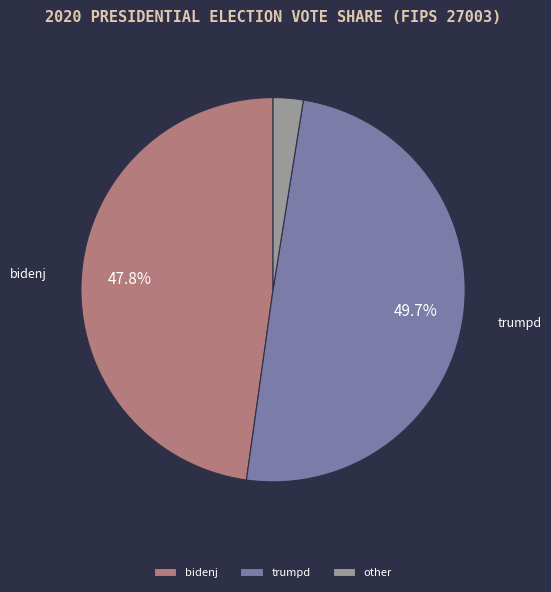

Does other represent more than half of the total?

No